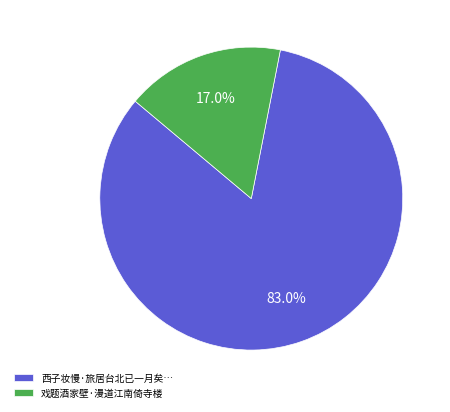

To the nearest percent, what percentage of the pie is 戏题酒家壁·漫道江南倚寺楼?

17%